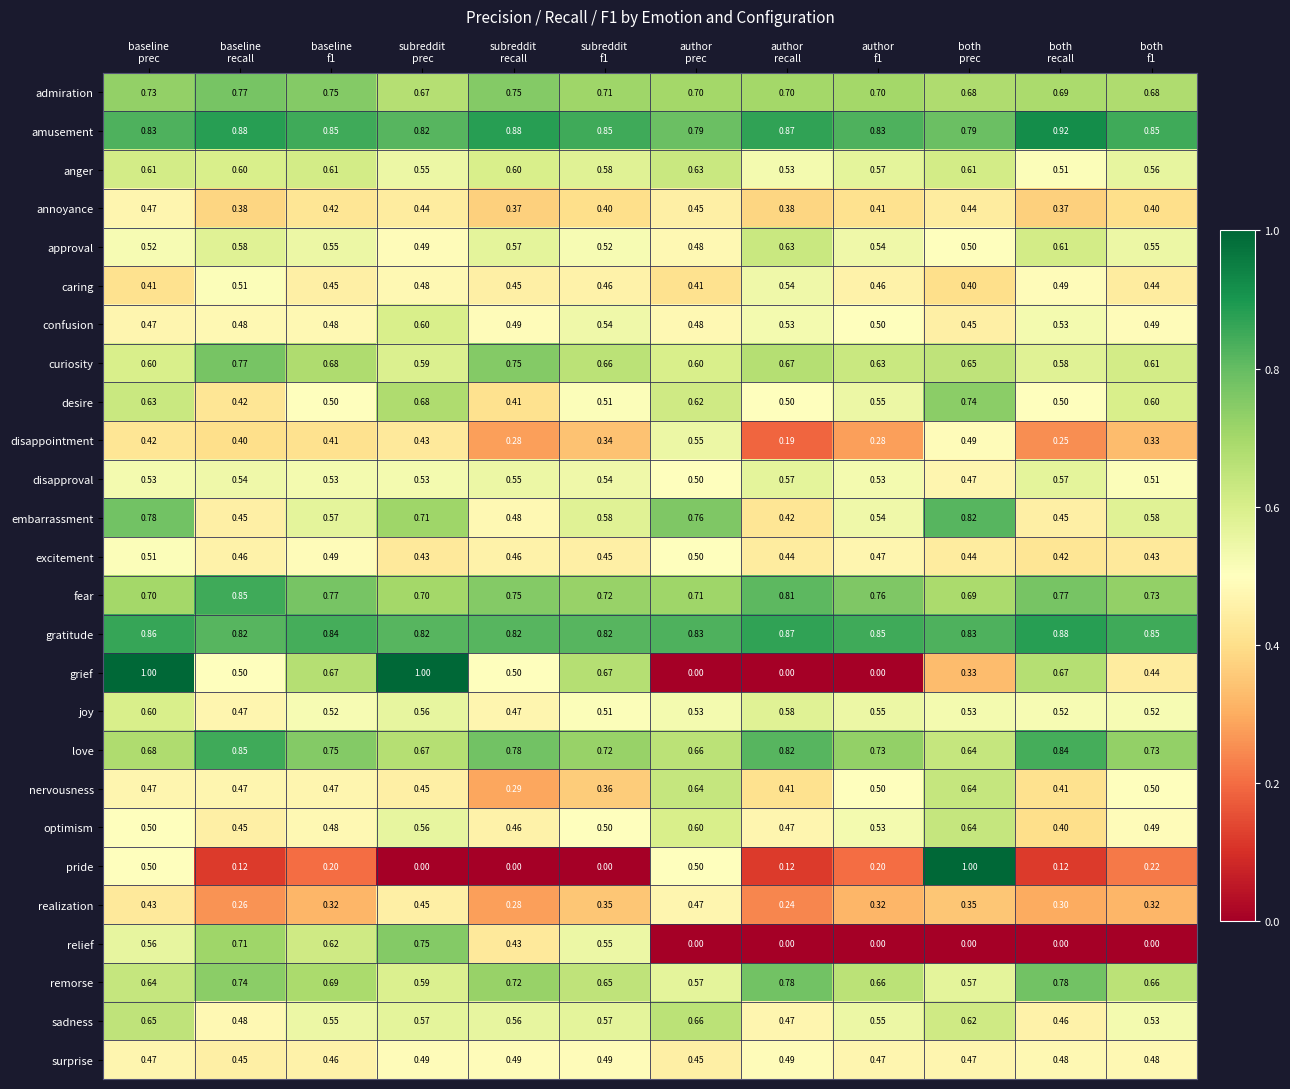

Which series has the largest total across all categories?

amusement